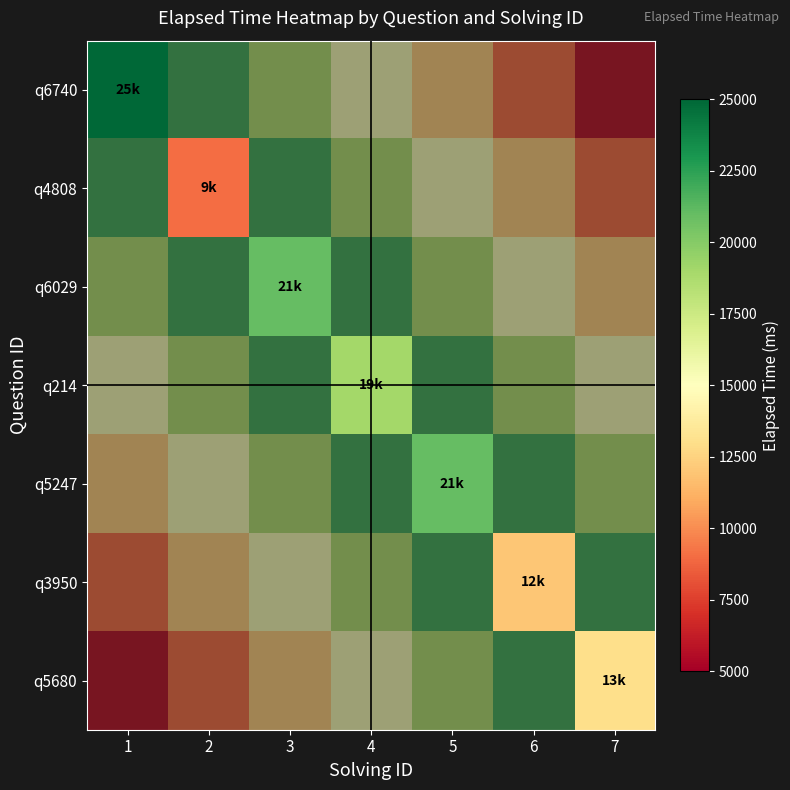

At 7, list the series in order from smallest to largest.

q6740, q4808, q6029, q214, q5247, q3950, q5680